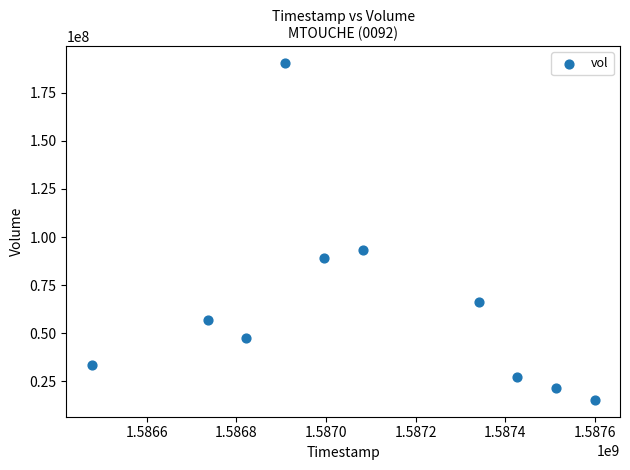

What is the average X value?

1587090240